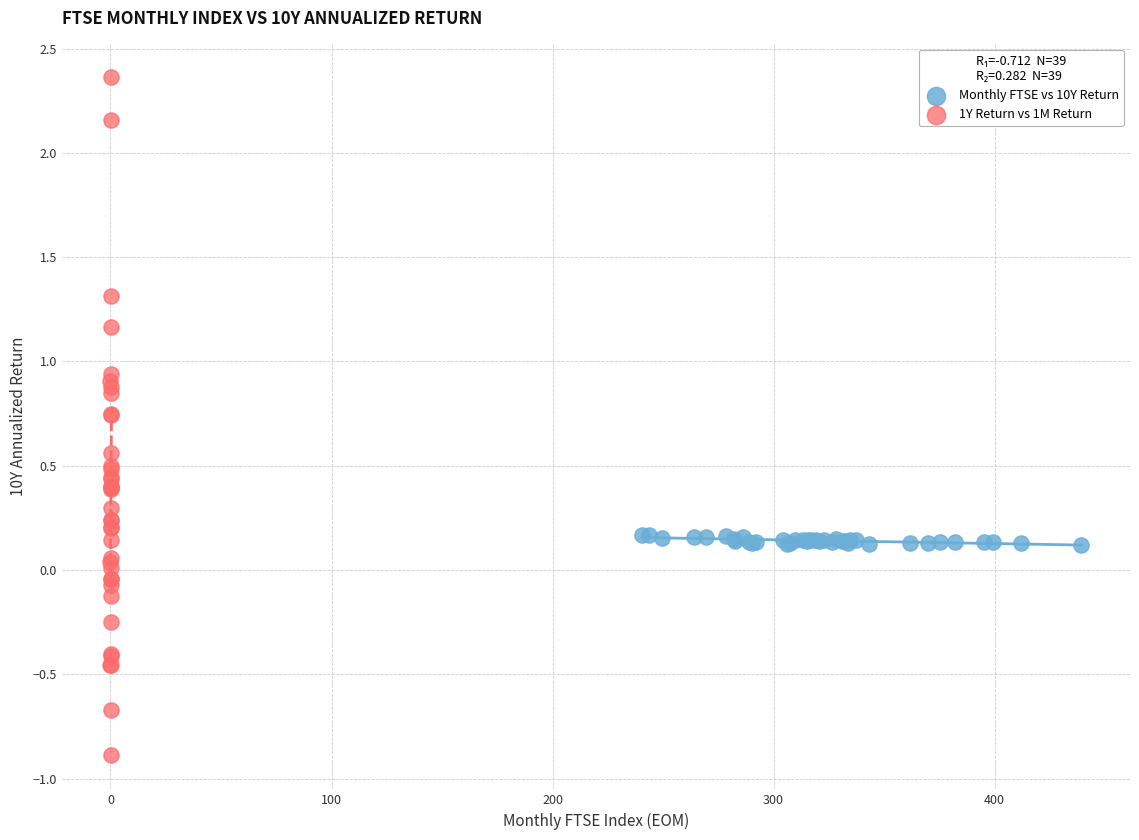

Which series contains the highest Y value?

1Y Return vs 1M Return